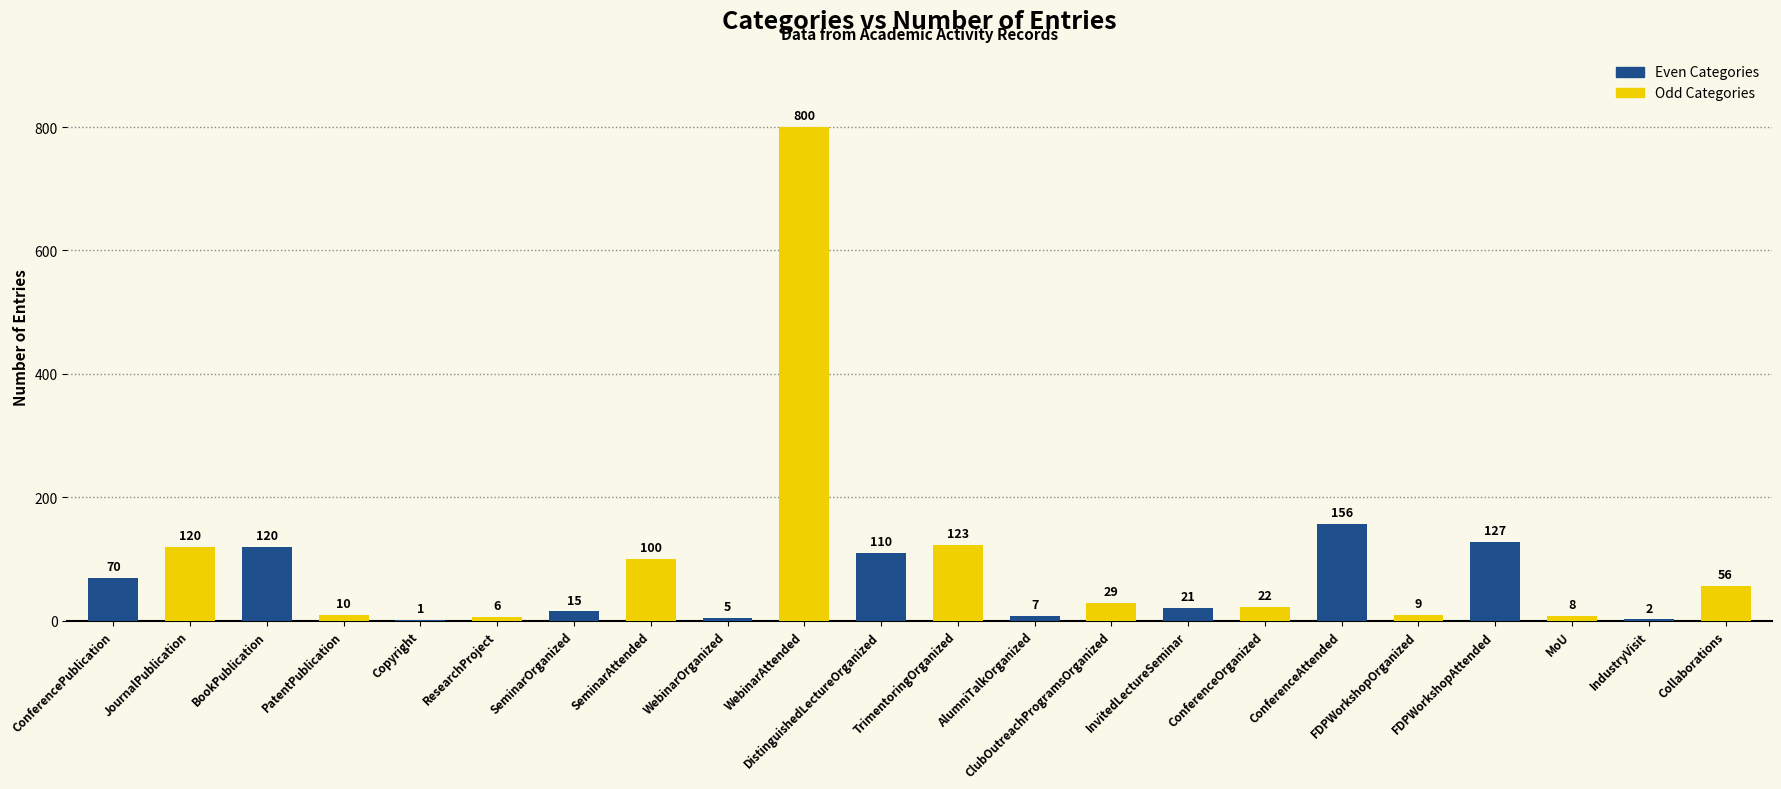

What is the spread (max minus min) of values at Copyright?

5